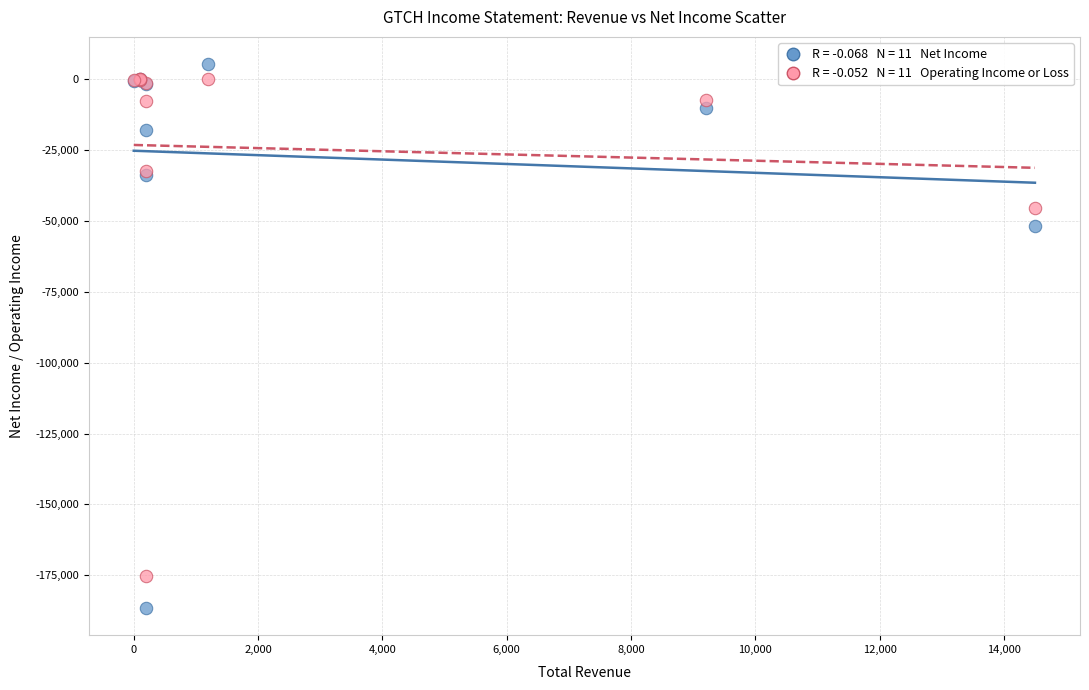

Across all series, what Y value is closest to -90600?

-51800